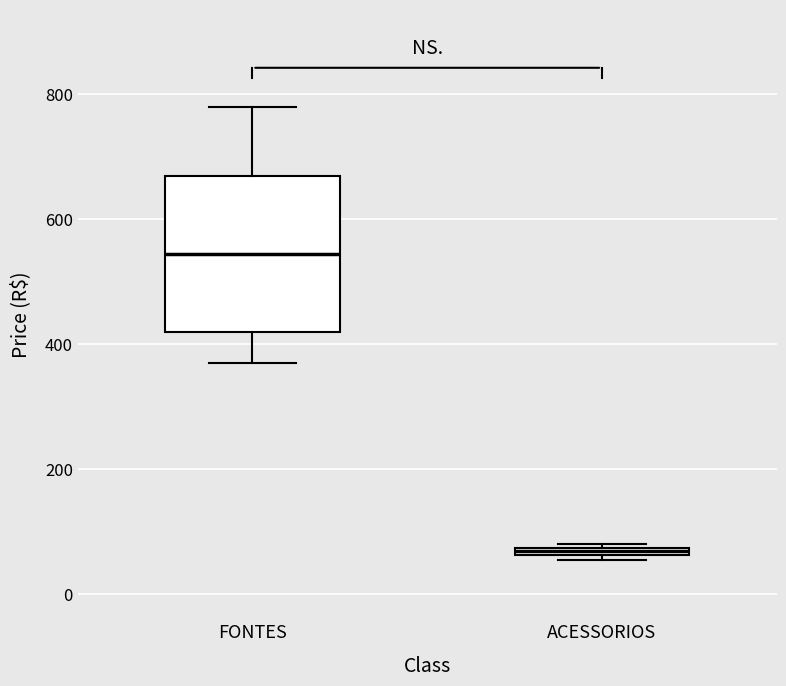

Where is the lower edge of the box for FONTES on the y-axis? The values are not printed on the chart, so give them approximately, as read against the axis.

420